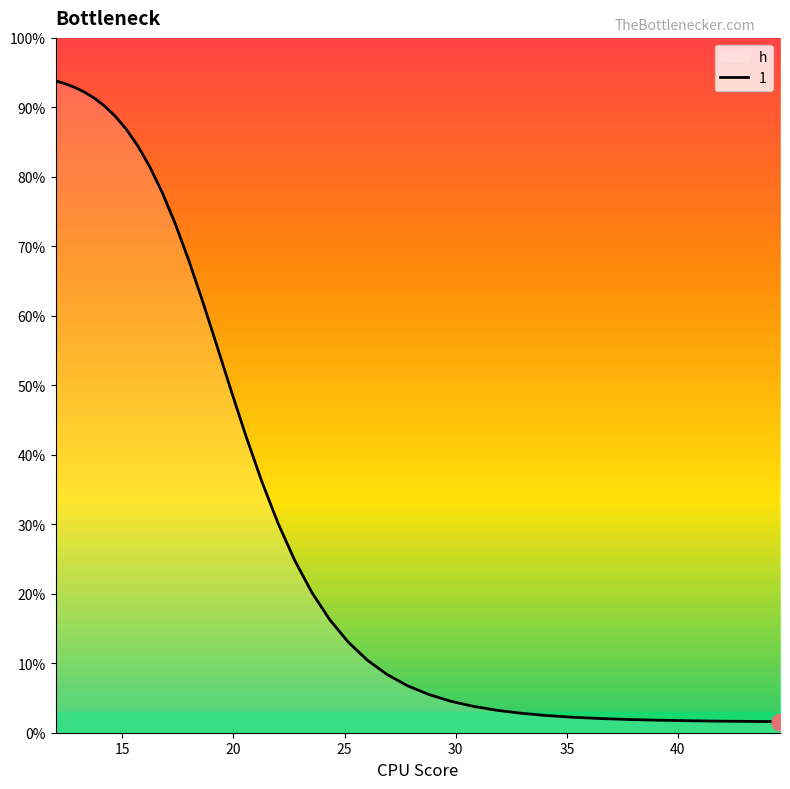

Reading right to left, extract all data points from this chart.

1.6	1.6	1.7	1.7	1.8	1.9	2.1	2.2	2.5	2.8	3.2	3.8	4.5	5.5	6.8	8.4	10.4	13.0	16.3	20.2	24.9	30.2	36.2	42.7	49.4	56.0	62.3	68.1	73.3	77.7	81.4	84.4	86.8	88.7	90.2	91.3	92.2	92.9	93.4	93.8